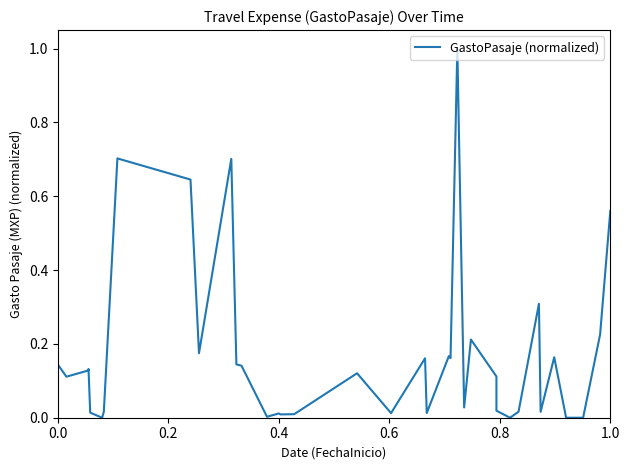

True or false: the data has more than 2 interior local peaks.

True